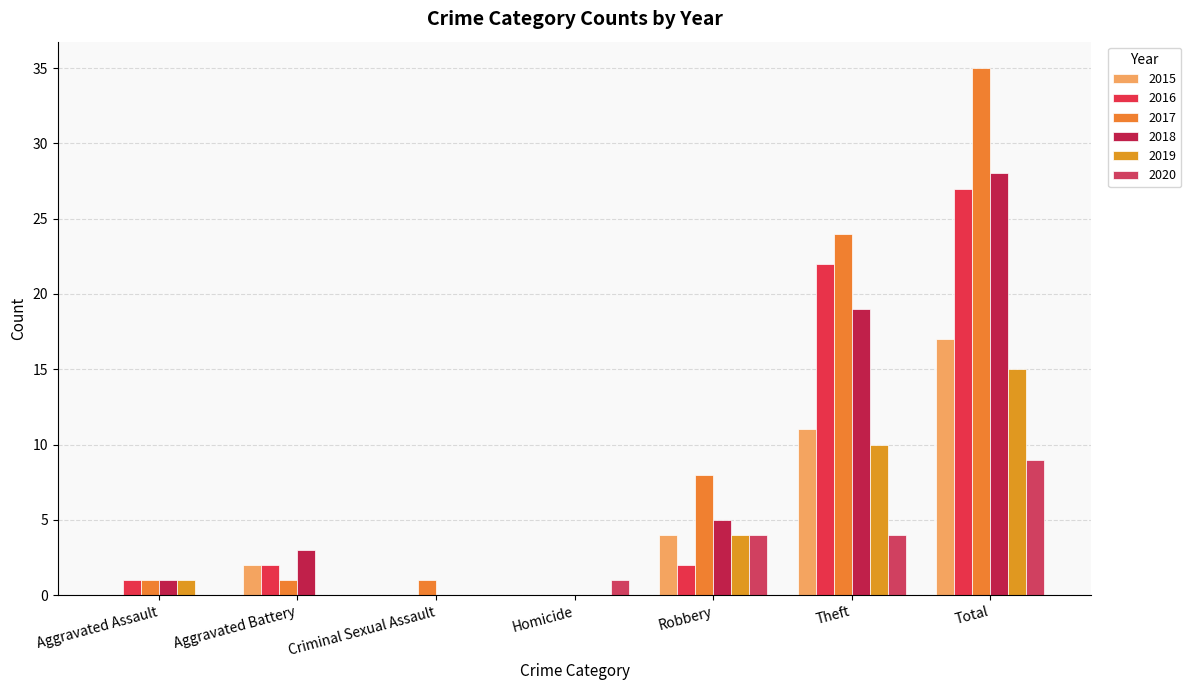

What is the label of the 4th bar from the left?

Homicide